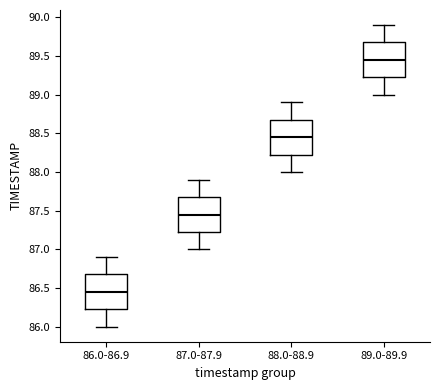

Where does the median line of the box for 87.0-87.9 sit on the y-axis? The values are not printed on the chart, so give them approximately, as read against the axis.

87.45